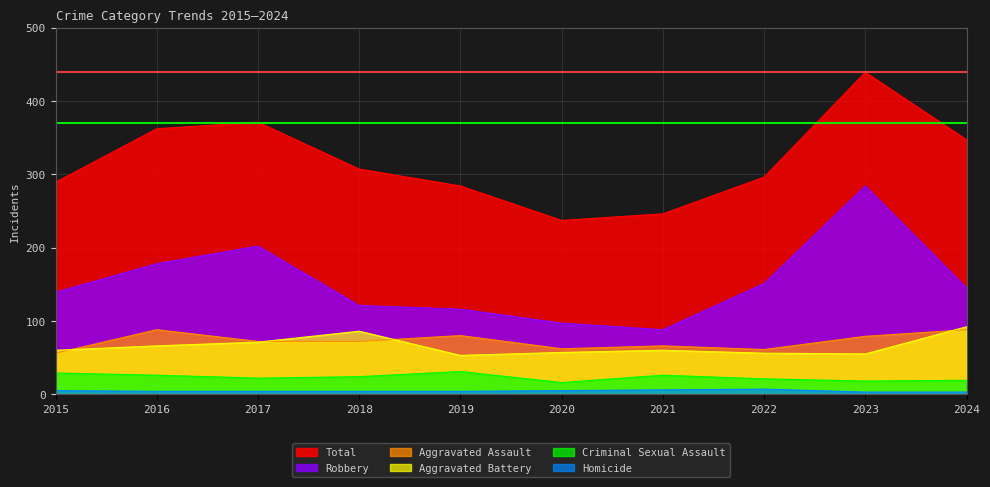

At which category does Robbery reach its first local peak?

2017